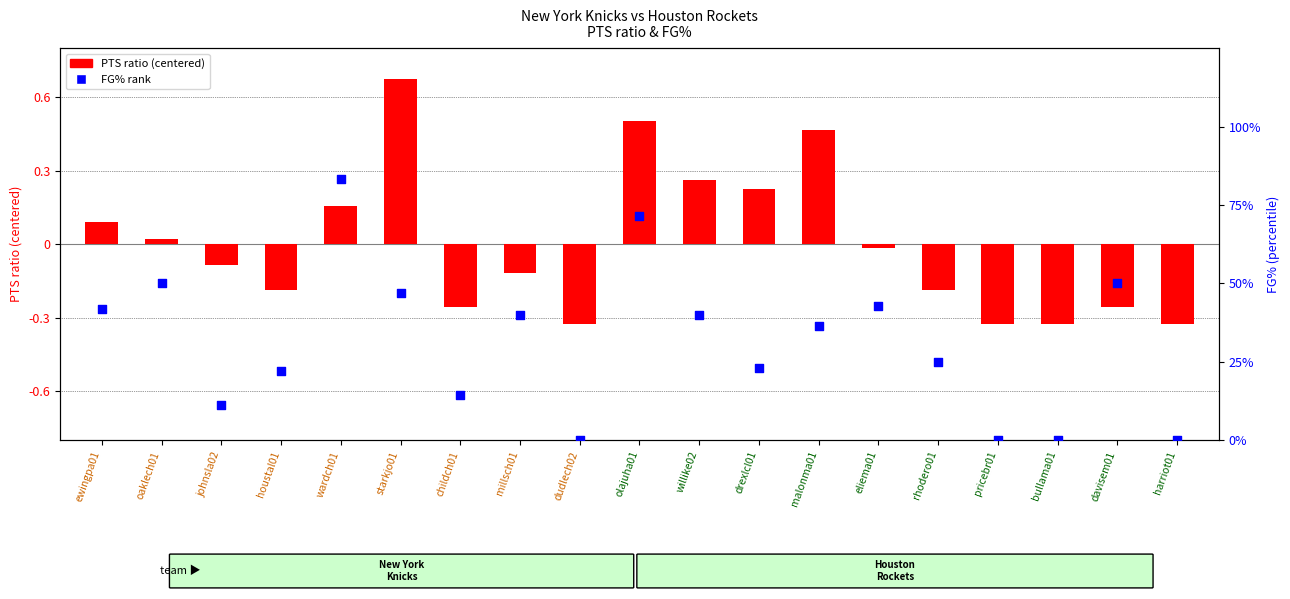

At how many categories does at least one series exceed 0?

15